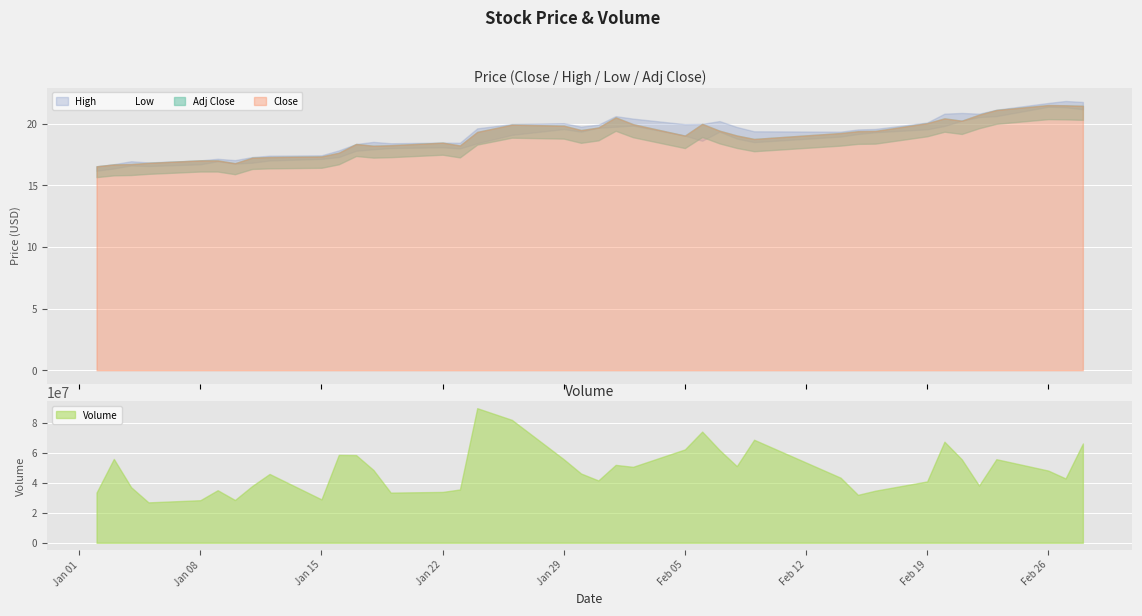

True or false: Low has more than 1 interior local peaks.

True